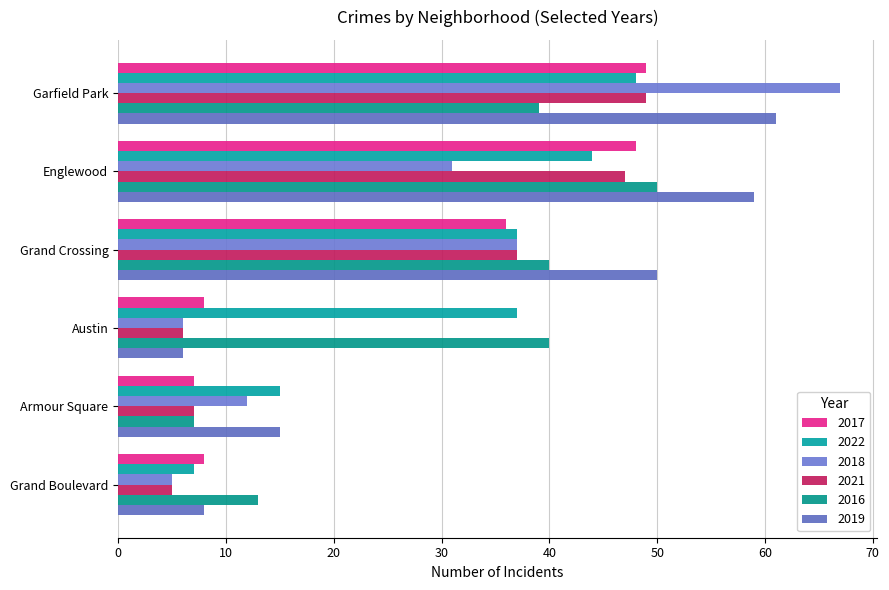

How many distinct data groups are displayed?

6